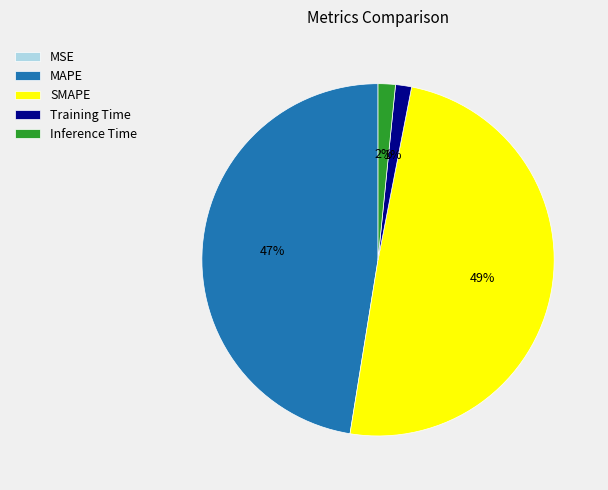

The SMAPE slice represents 58% of the pie. True or false?

False